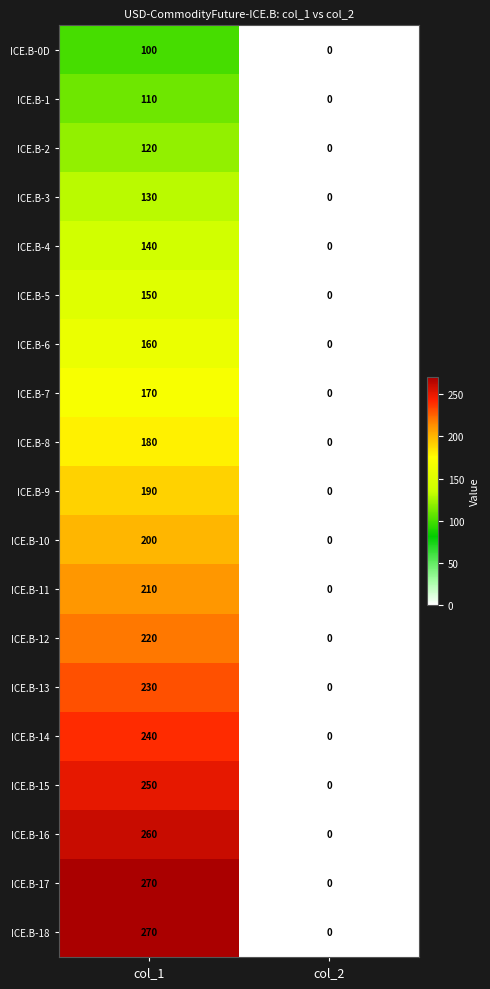

Which category has the lowest value in the ICE.B-5 series?

col_2